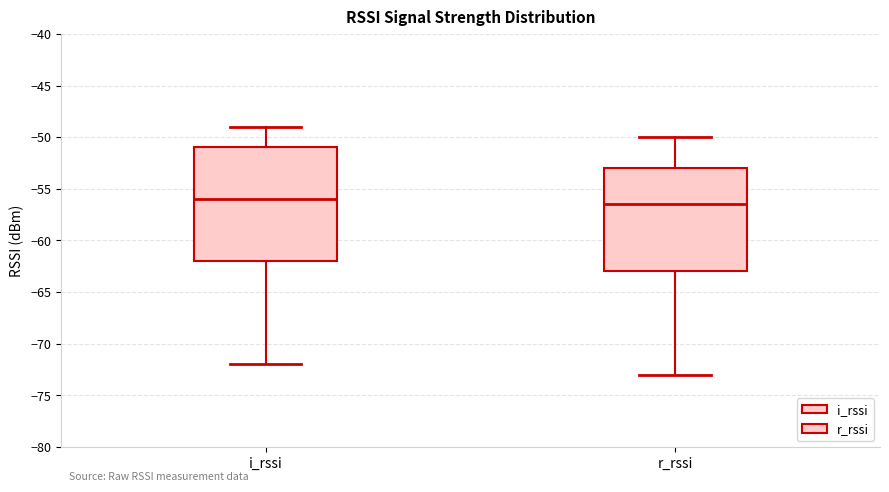

Comparing the boxes themselves (not the whiskers), which one is the tallest?

i_rssi